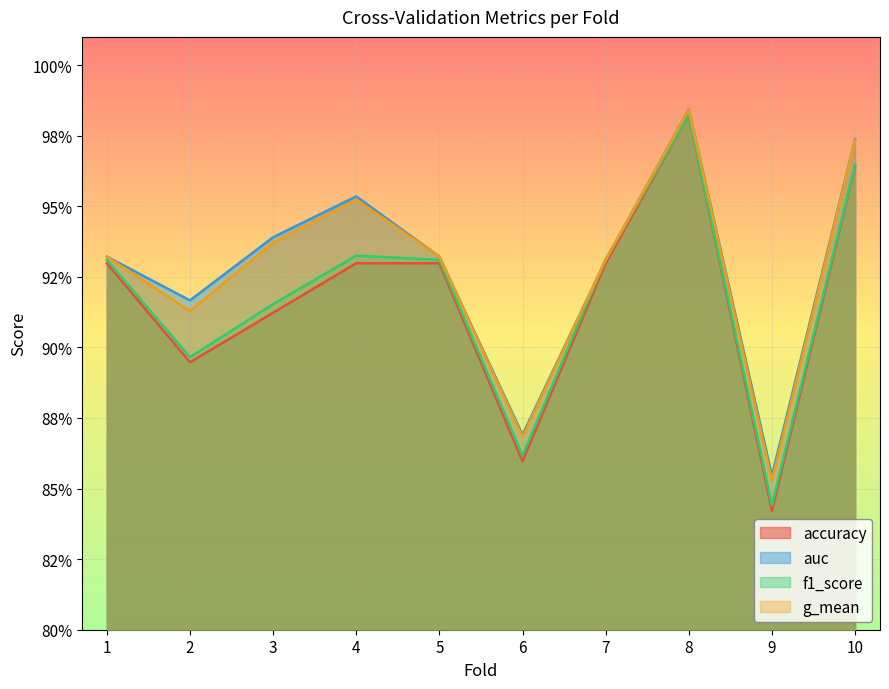

True or false: auc has a value of 1.0 at 10.

True